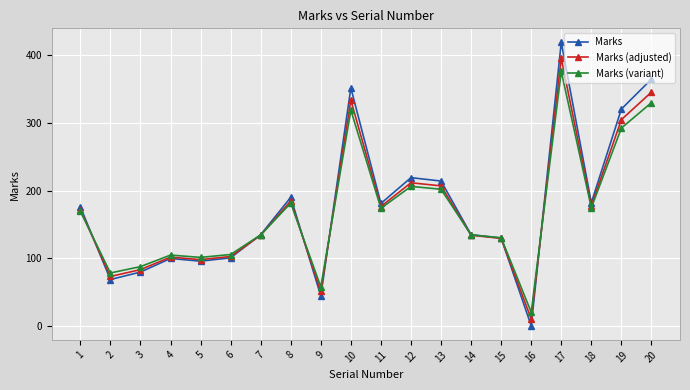

Is it true that Marks (variant) equals 24.2 at 5?

False